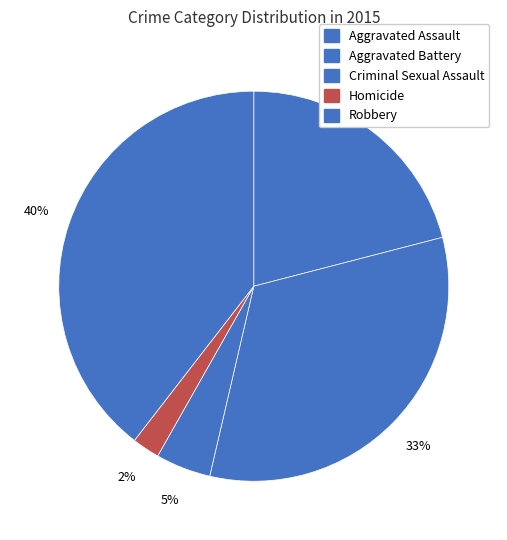

Is there any slice that represents more than half of the pie?

No